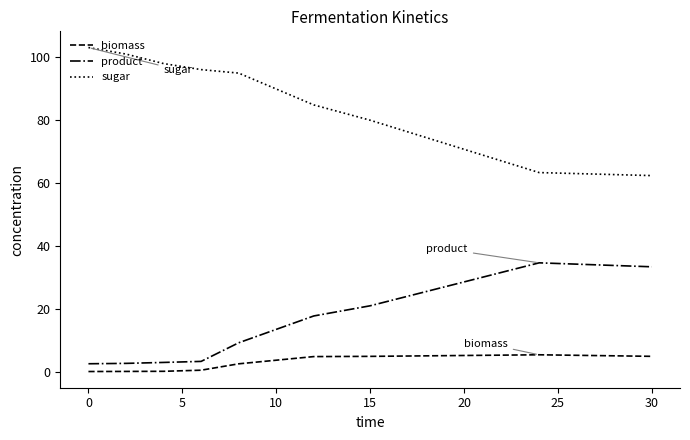

True or false: sugar and biomass cross at least once.

False